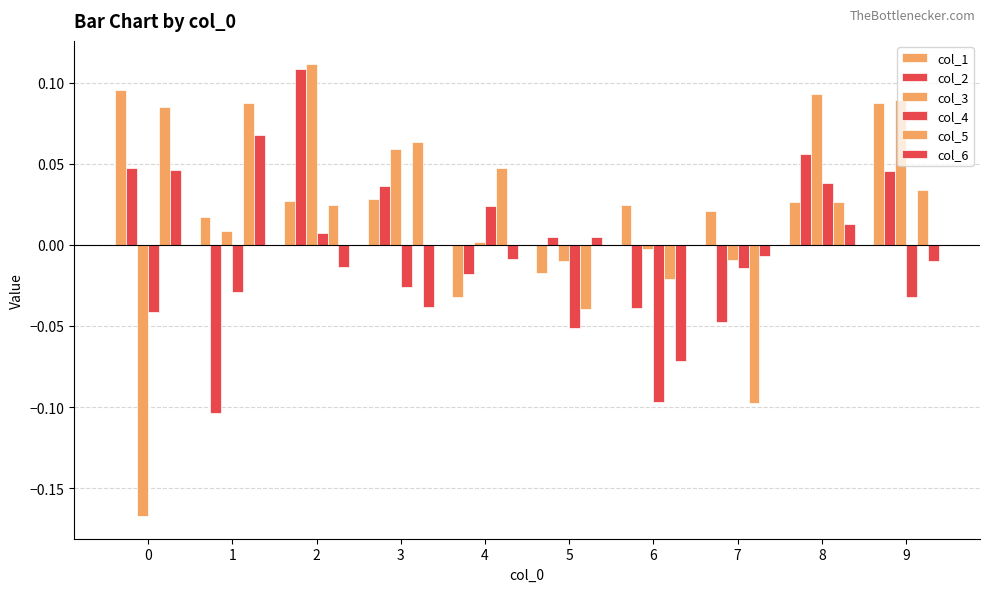

What is the difference between the highest and lowest values at 6?

0.1